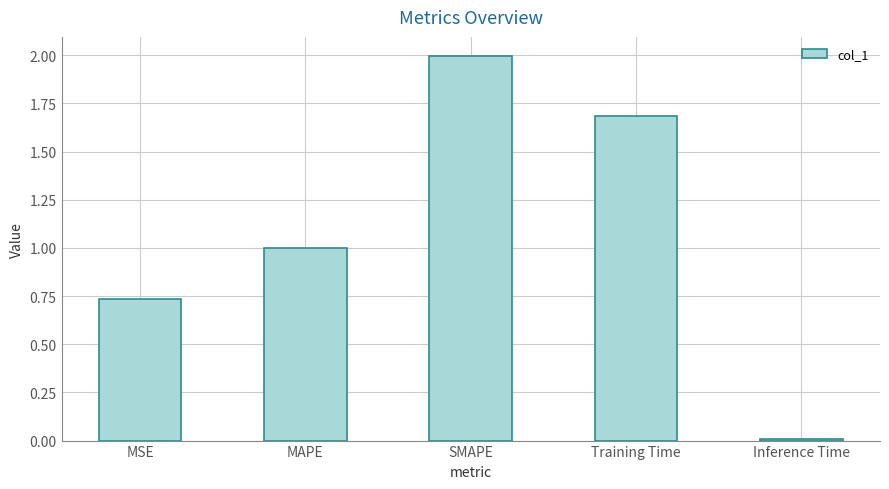

What is the label of the 1st bar from the right?

Inference Time